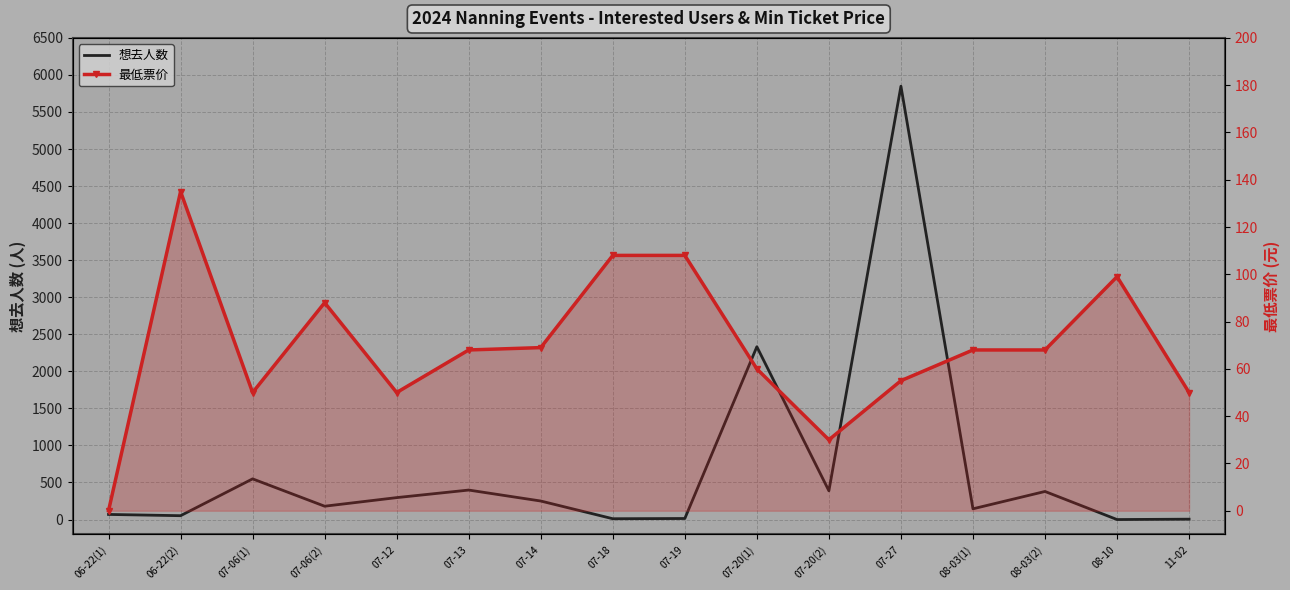

Which series ends up on top after the final intersection of 最低票价 and 想去人数?

最低票价